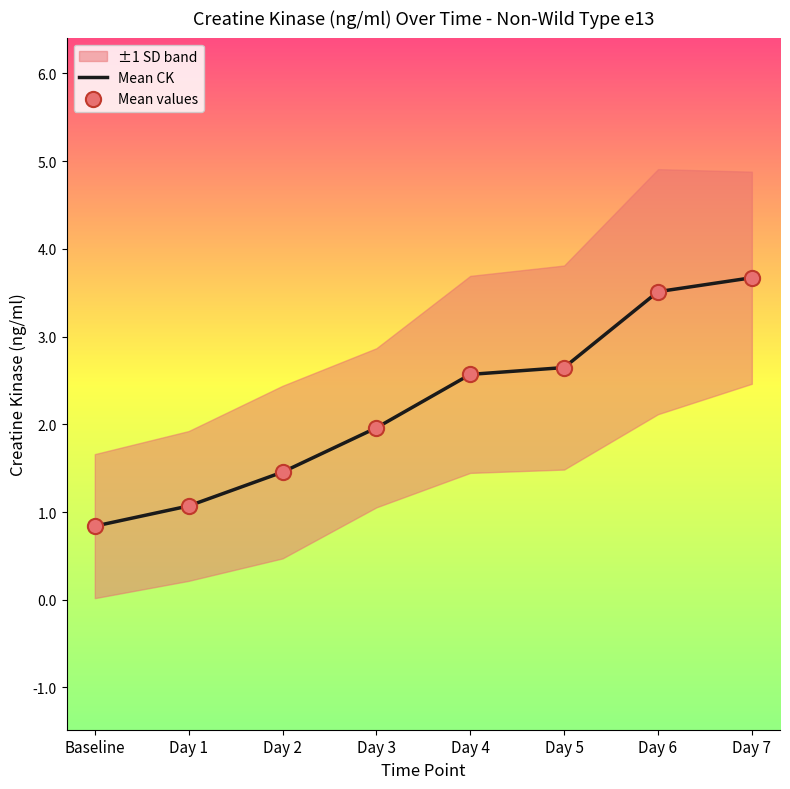

At how many categories does at least one series exceed 3?

2